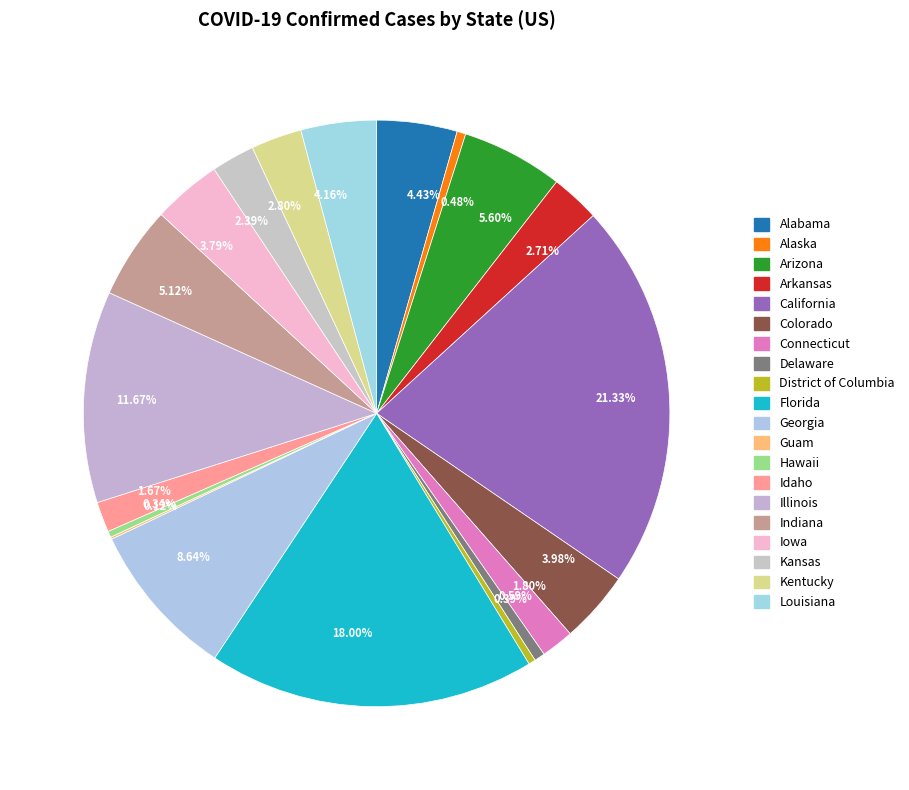

Approximately how many times larger is the value at 5.12% compared to 2.71%?

1.9